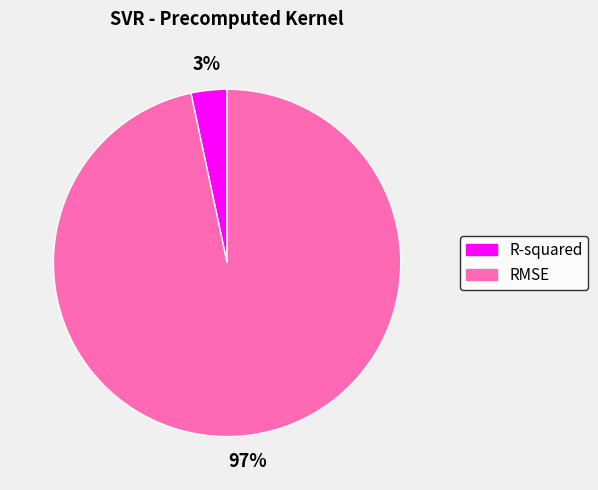

True or false: R-squared accounts for 17% of the total.

False